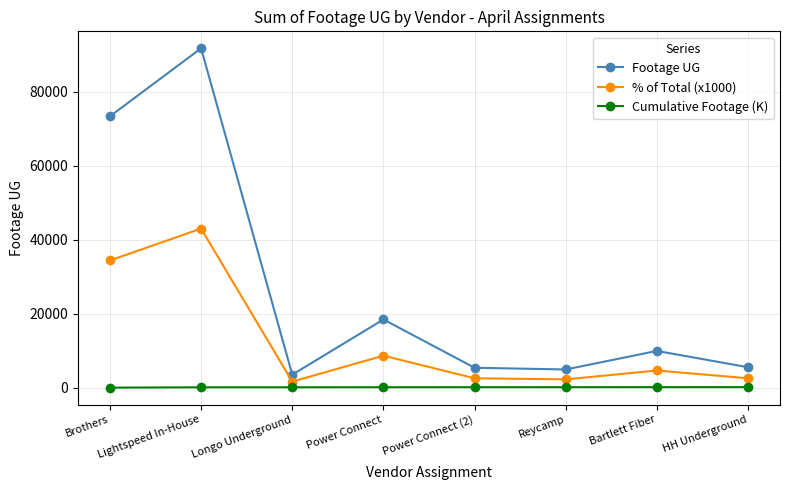

At which category does % of Total (x1000) reach its first local peak?

Lightspeed In-House